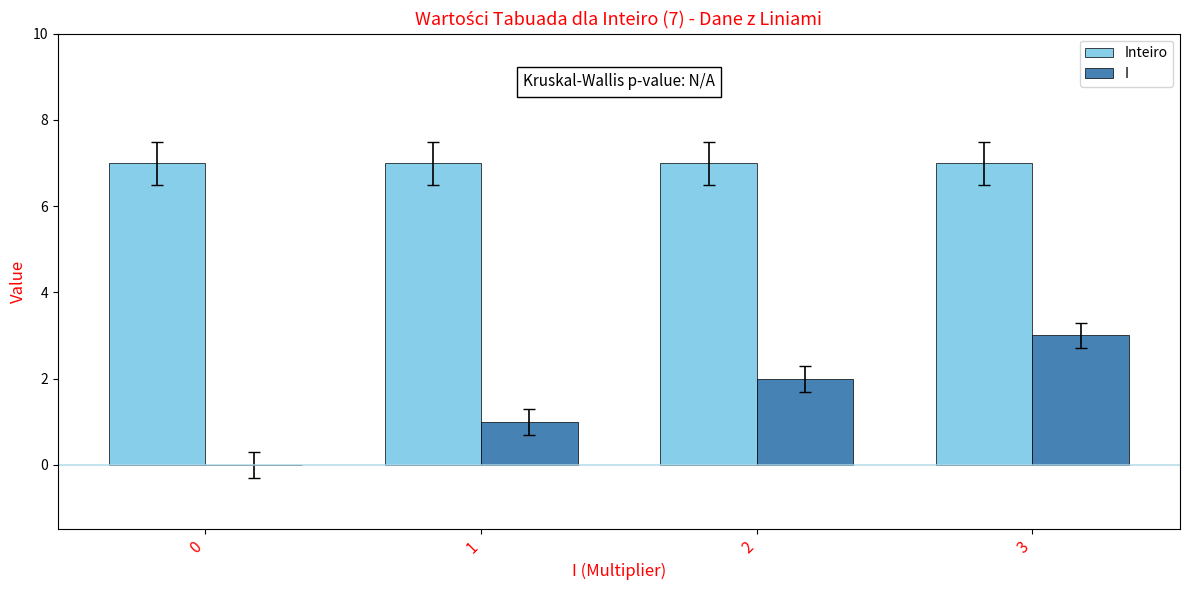

How many groups of bars are there?

4